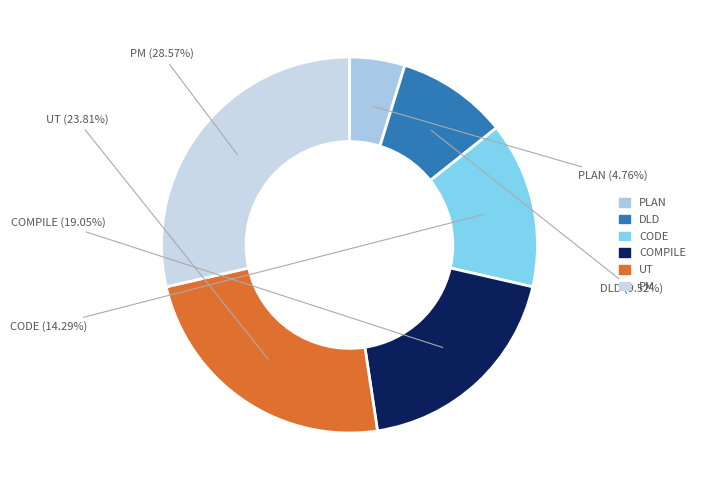

Combined, what portion of the pie is UT and COMPILE?

42.9%